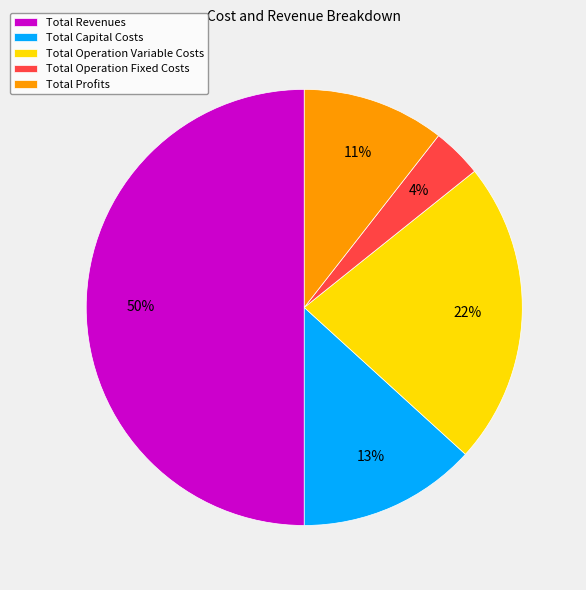

Do Total Revenues and Total Operation Fixed Costs together represent more than half of the pie?

Yes